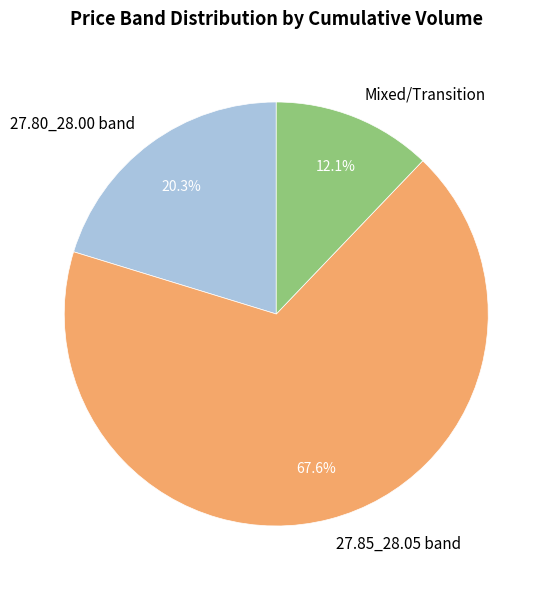

How many segments does this pie chart have?

3